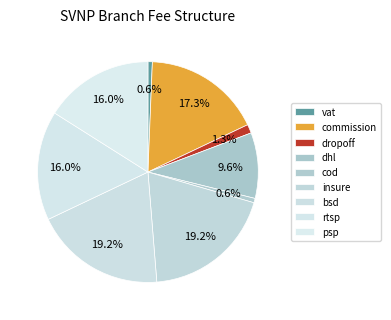

How many slices are in this pie chart?

9